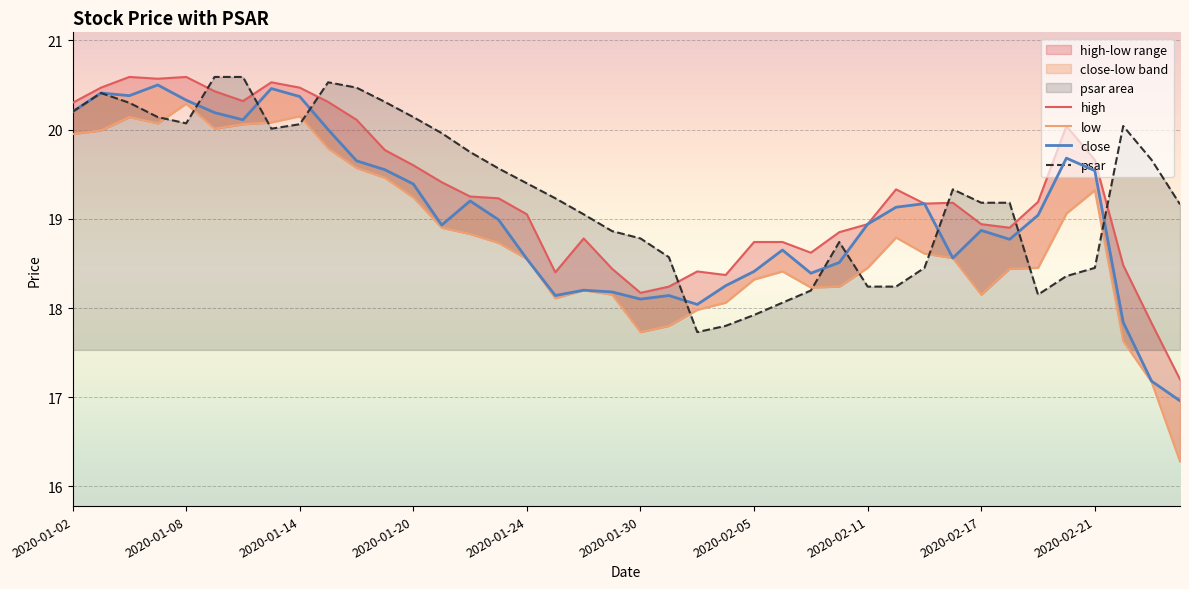

The value of psar at 2020-01-30 is 18.8. True or false?

True